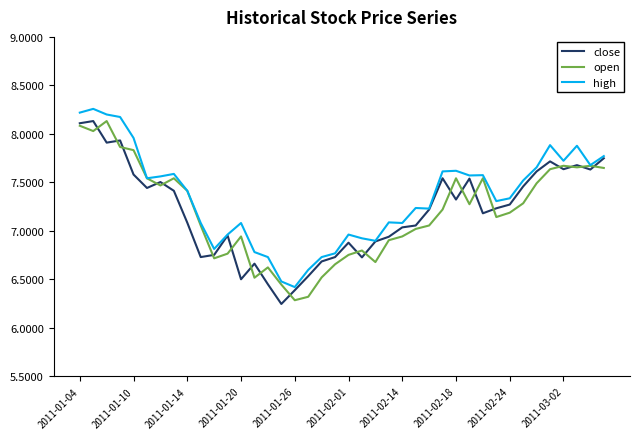

After their last crossing, which series has the higher values: close or open?

close